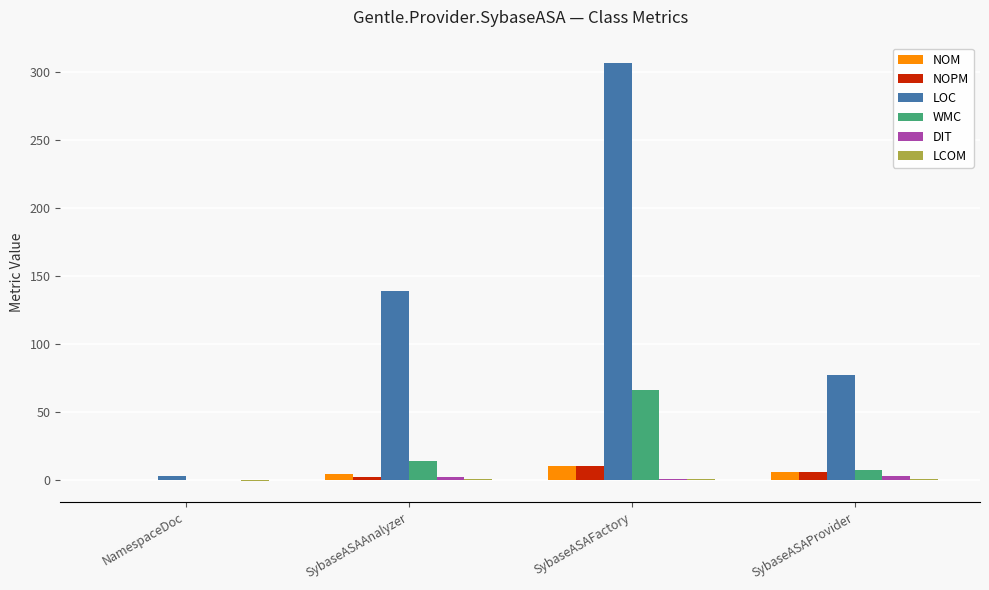

What is the maximum value shown in the chart?

306.0